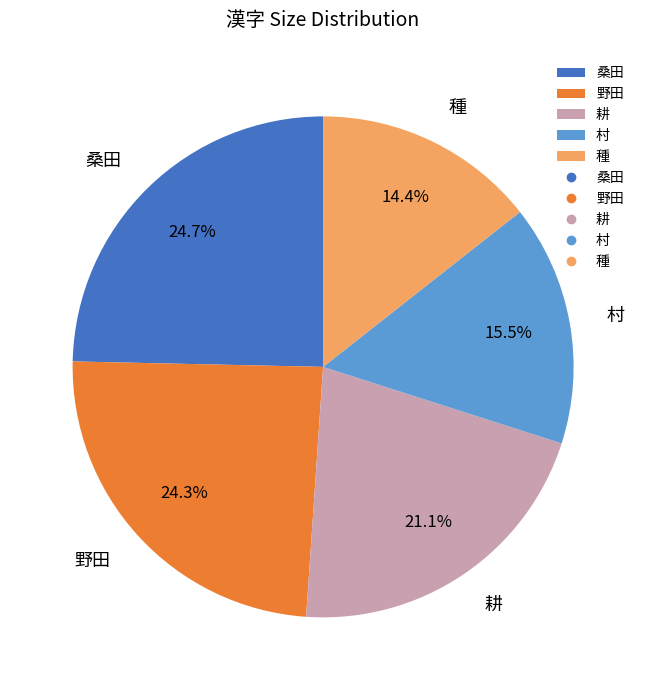

What is the ratio of the value at 村 to the value at 耕?

0.7